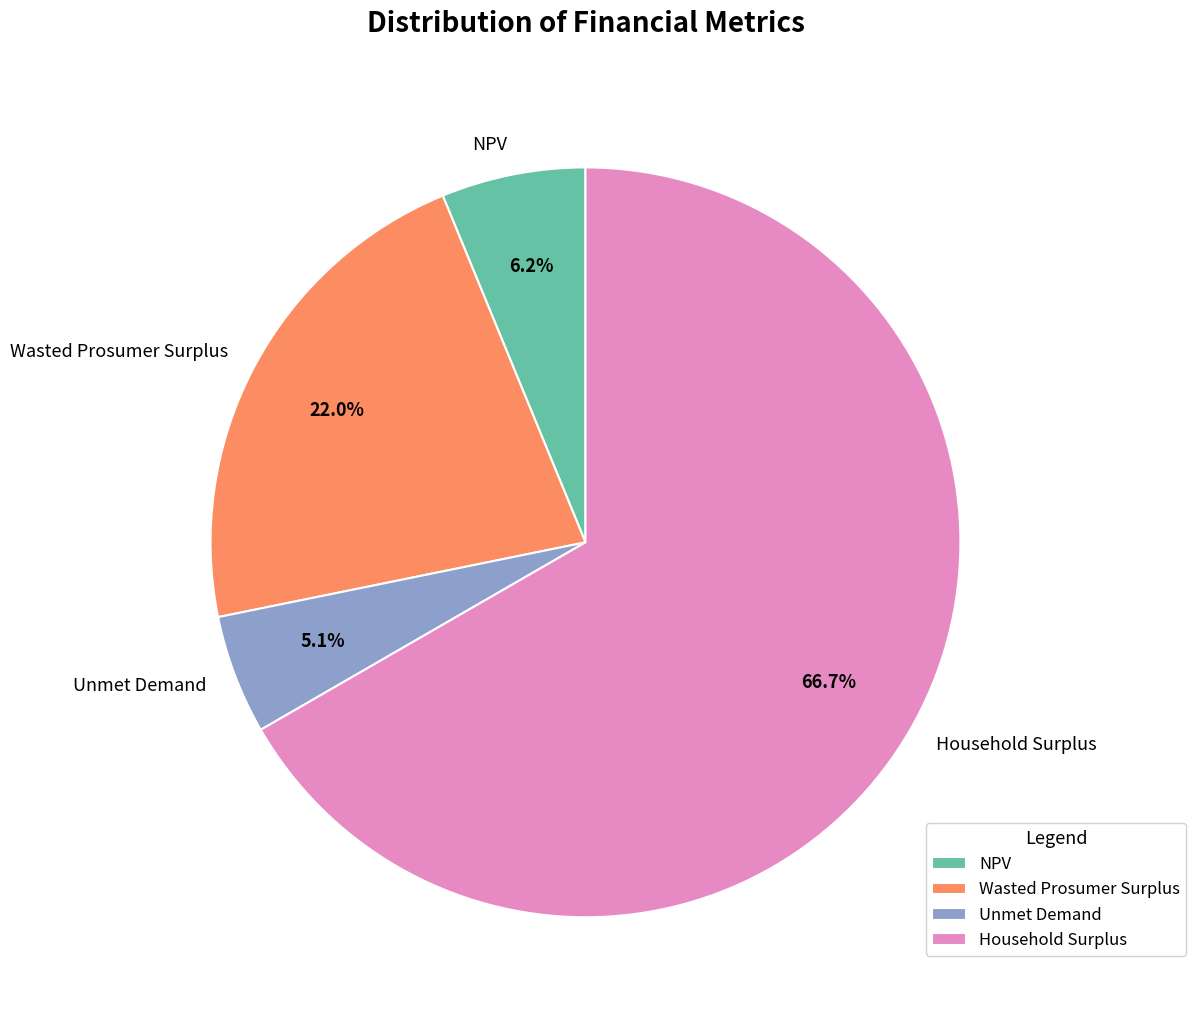

To the nearest percent, what portion does Wasted Prosumer Surplus represent?

22%